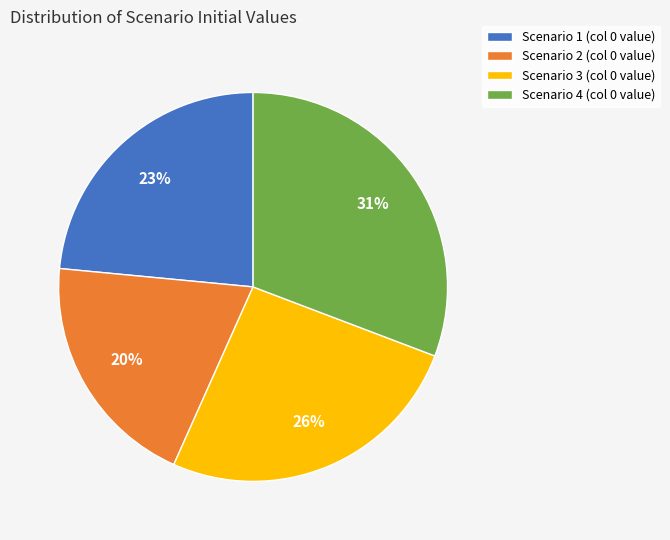

To the nearest percent, what is the difference between the Scenario 2 (col 0 value) and Scenario 3 (col 0 value) slice percentages?

6%